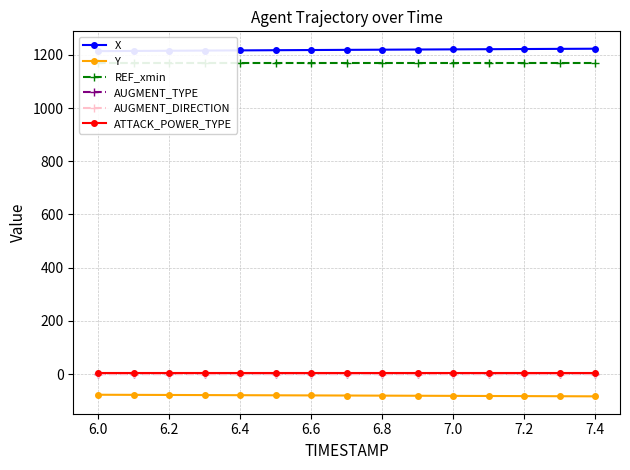

How many data points does each series have?

15